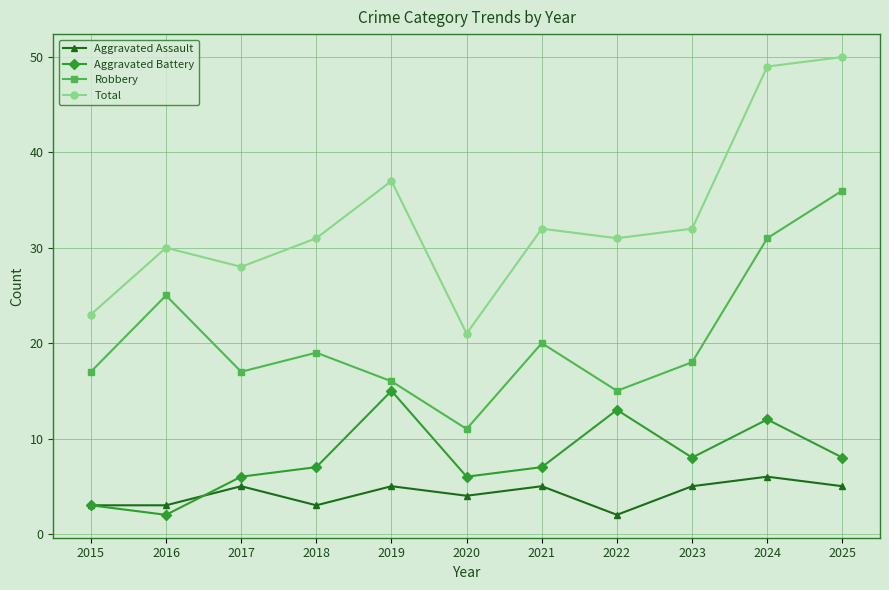

What is the total value across all series at 2018?

60